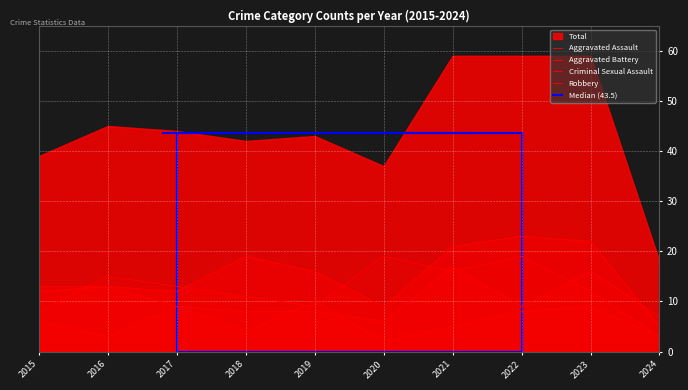

Is it true that Robbery equals 13 at 2015?

False